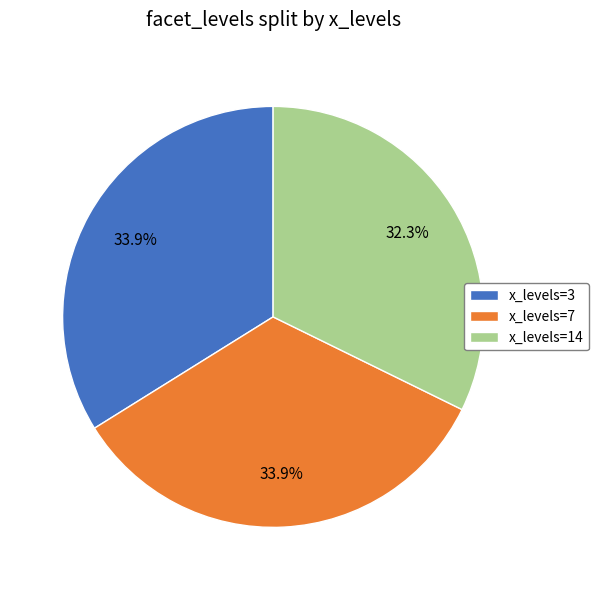

Which has a higher value, x_levels=3 or x_levels=14?

x_levels=3